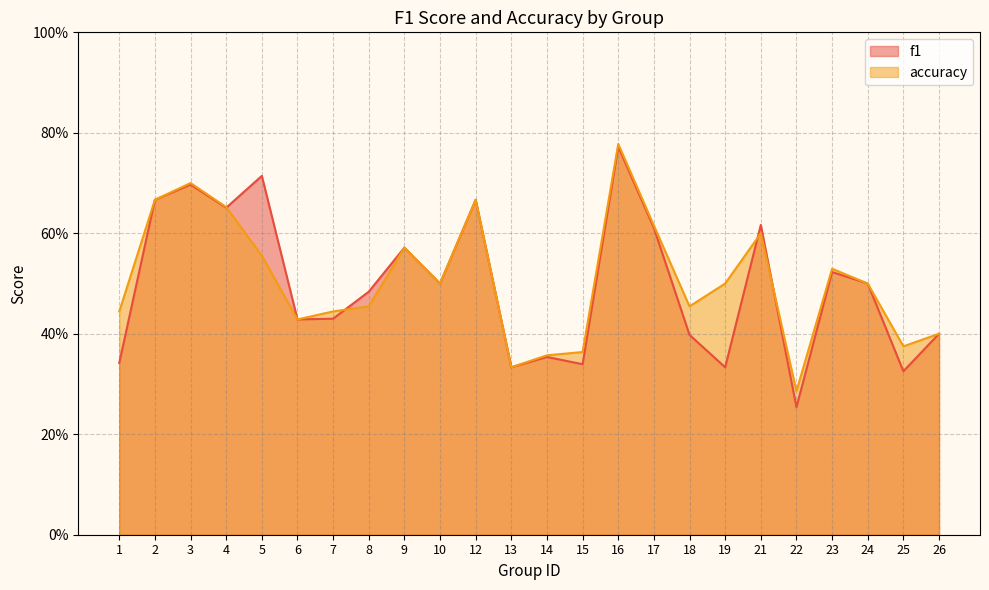

Which series has the largest range (max minus min)?

f1